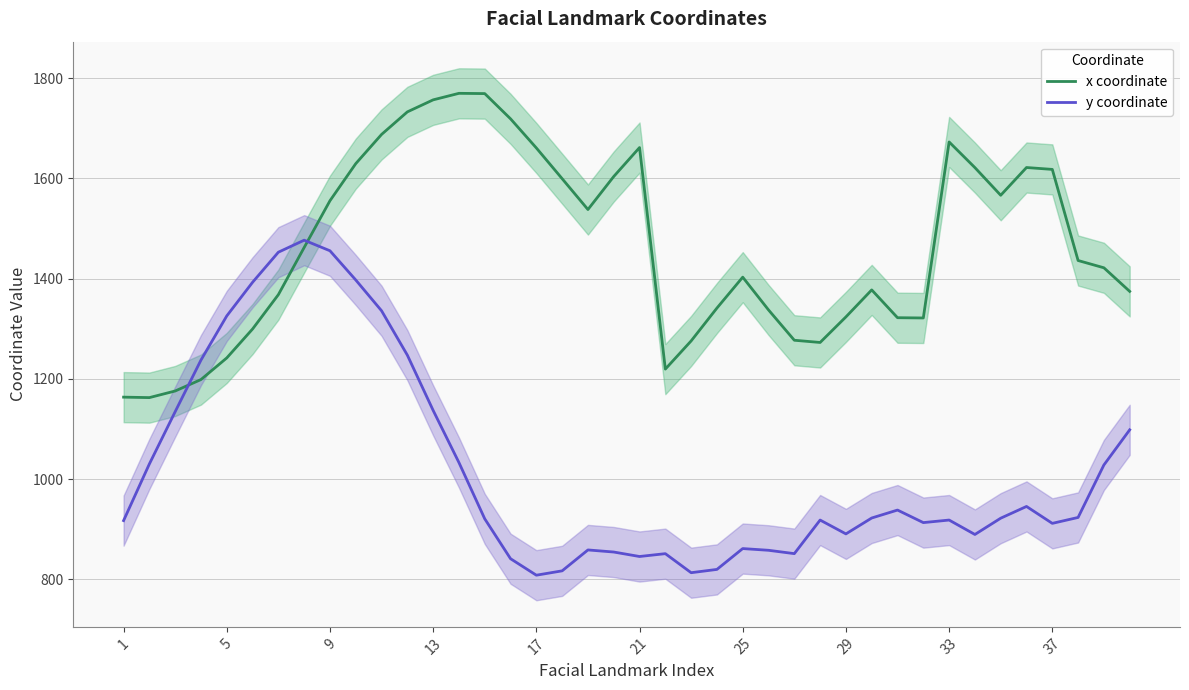

The x coordinate series shows 802.3 at 9. True or false?

False